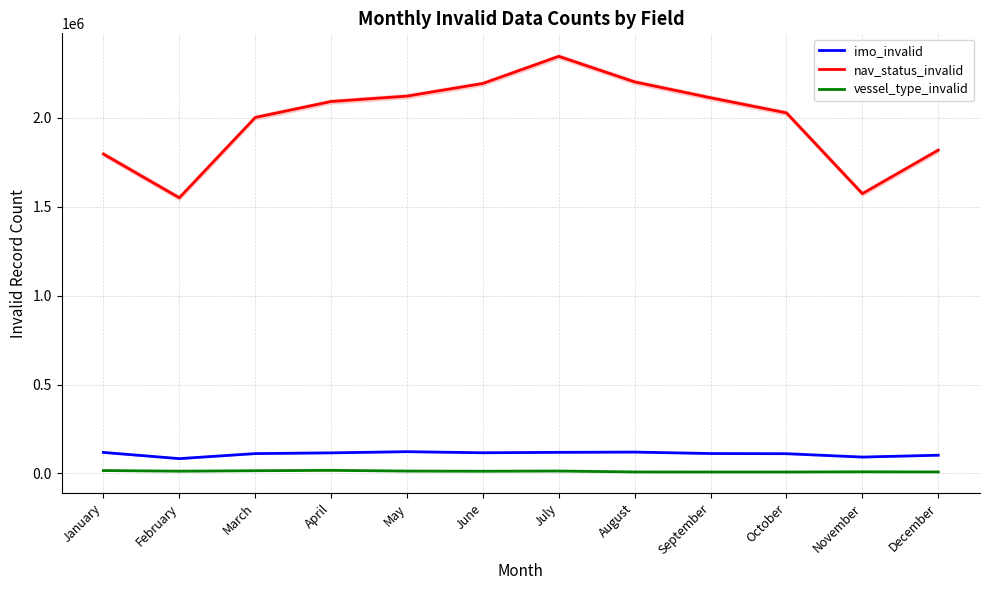

At how many categories does at least one series exceed 1781263?

10